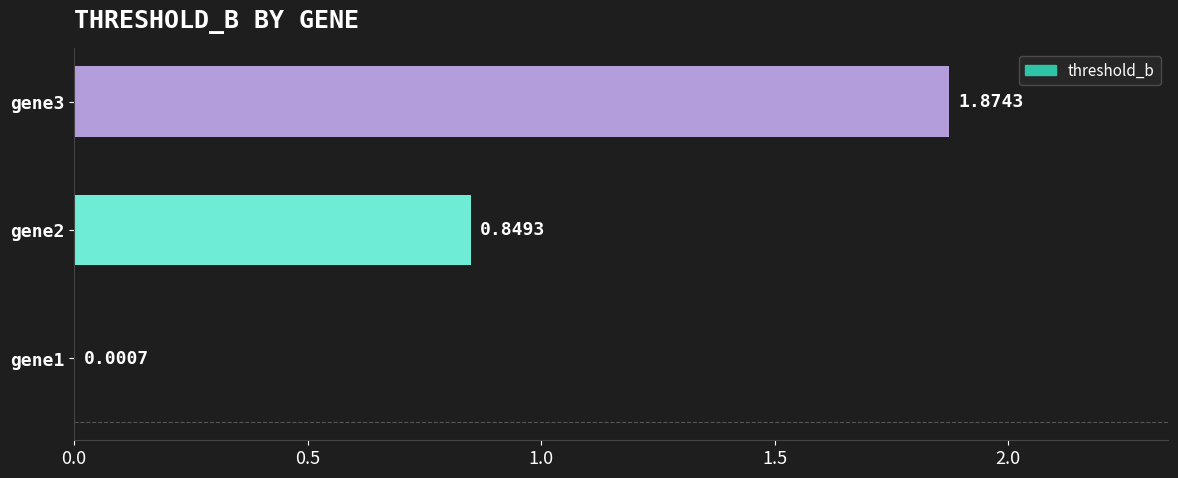

What is the change in value from gene2 to gene3?

+1.0